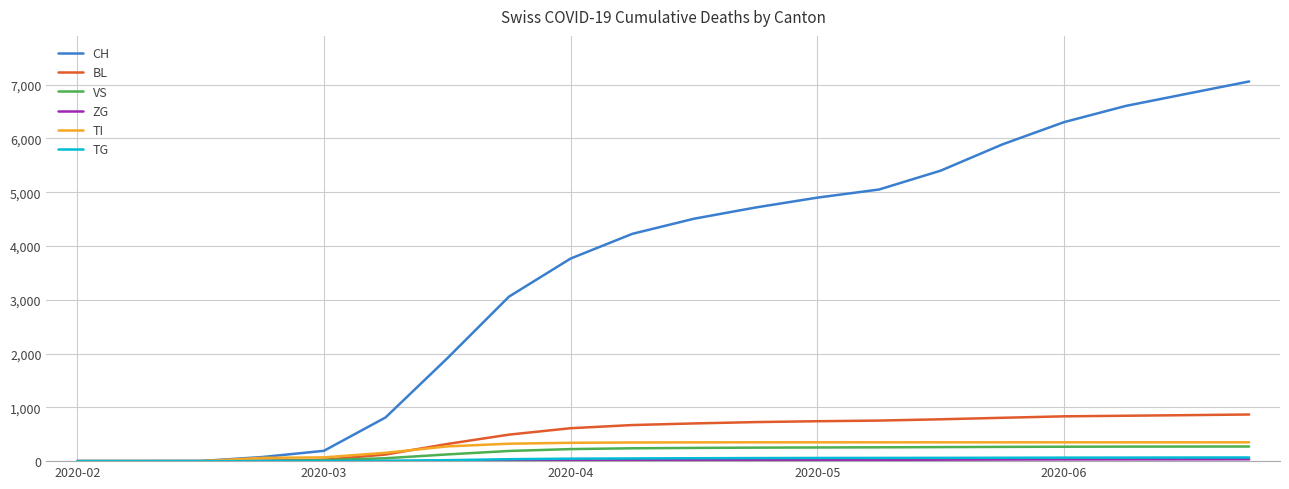

Which series has the widest spread of values?

CH